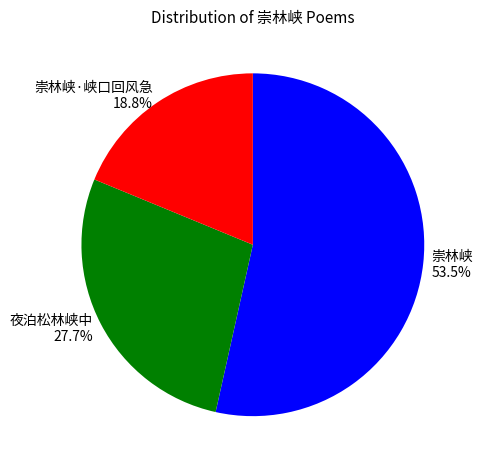

To the nearest percent, what is the difference between the largest and smallest slice percentages?

35%